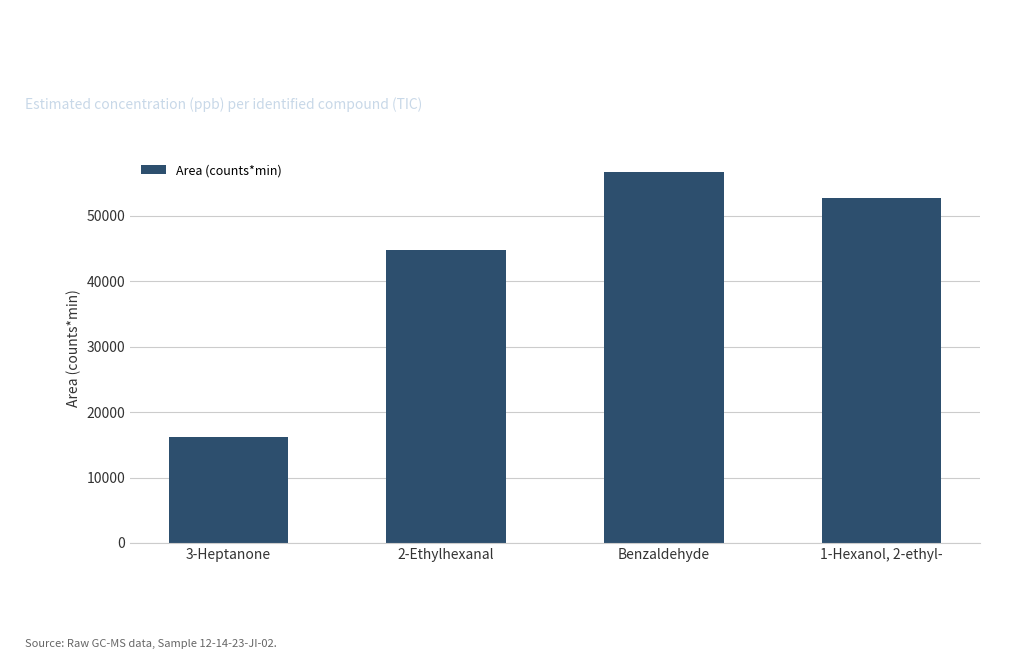

What is the minimum value shown in the chart?

16177.3